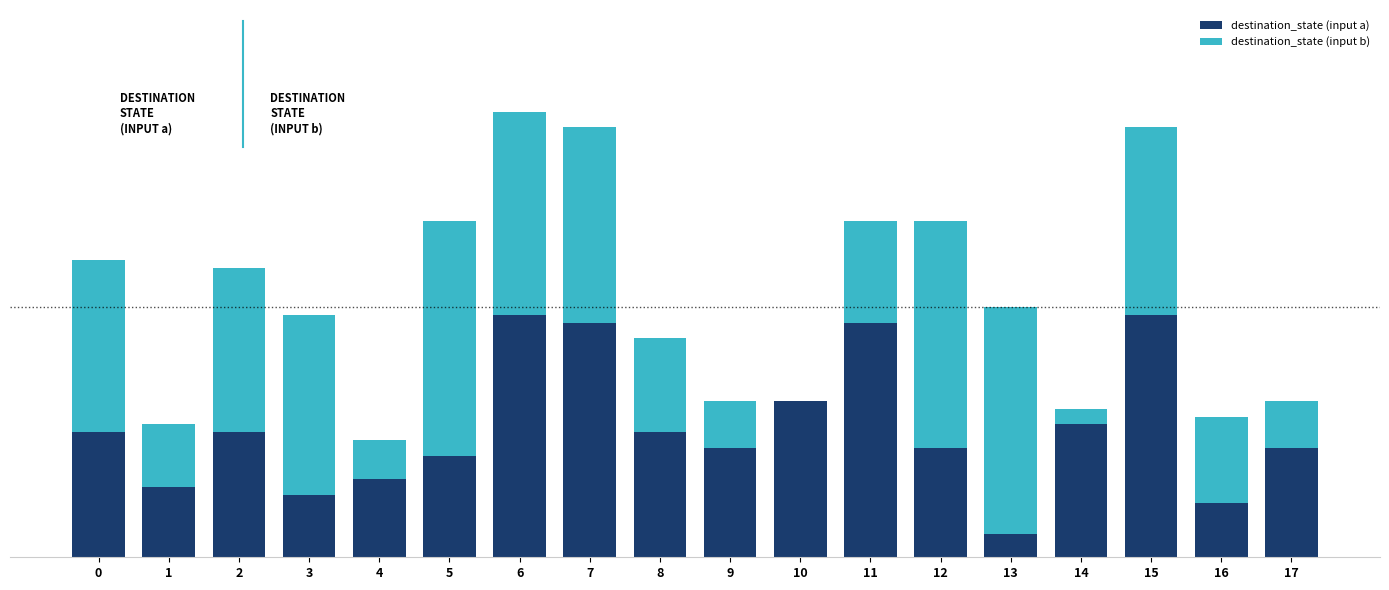

Is it true that destination_state (input a) equals 10 at 12?

False